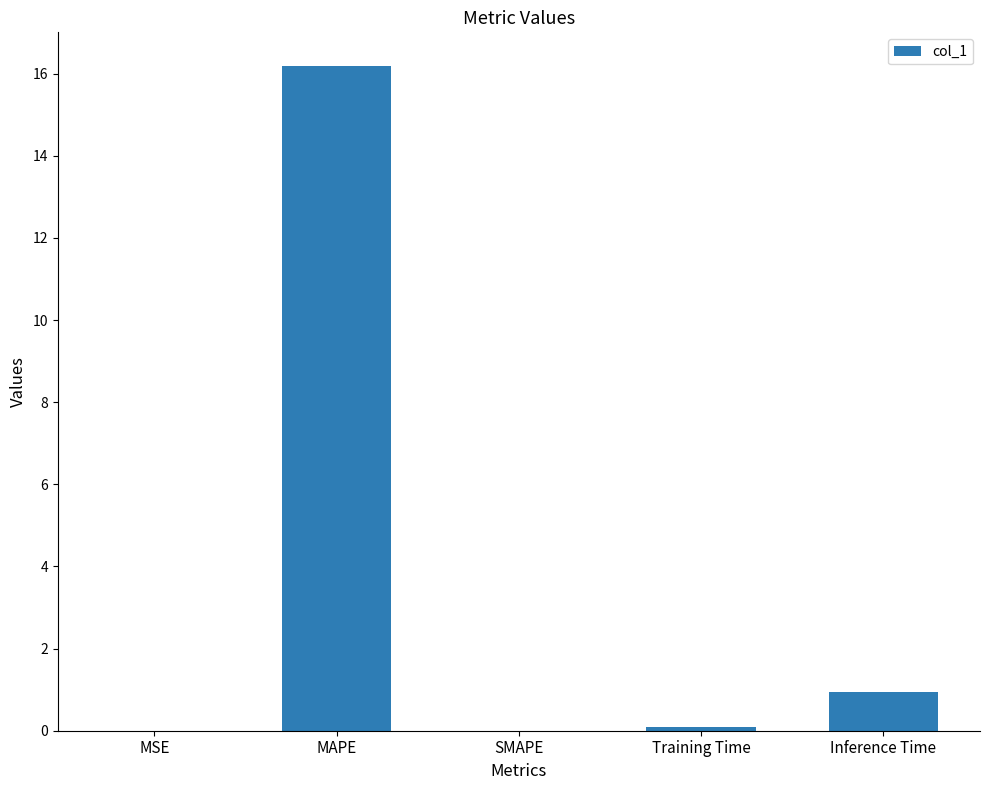

How many categories are shown in the chart?

5